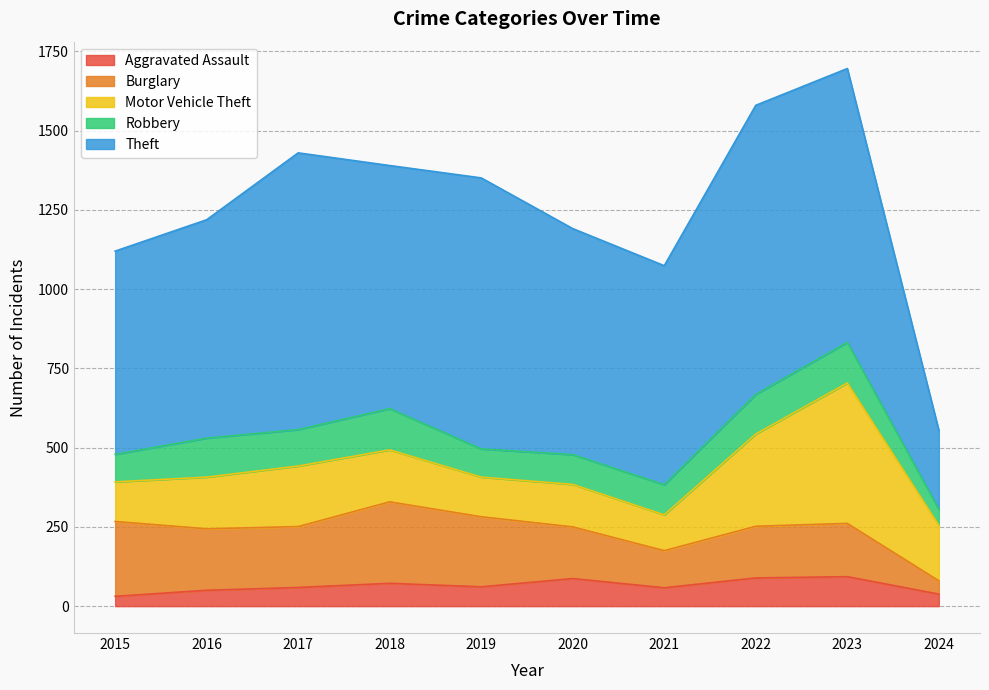

What value does the Aggravated Assault series have at 2017?

59